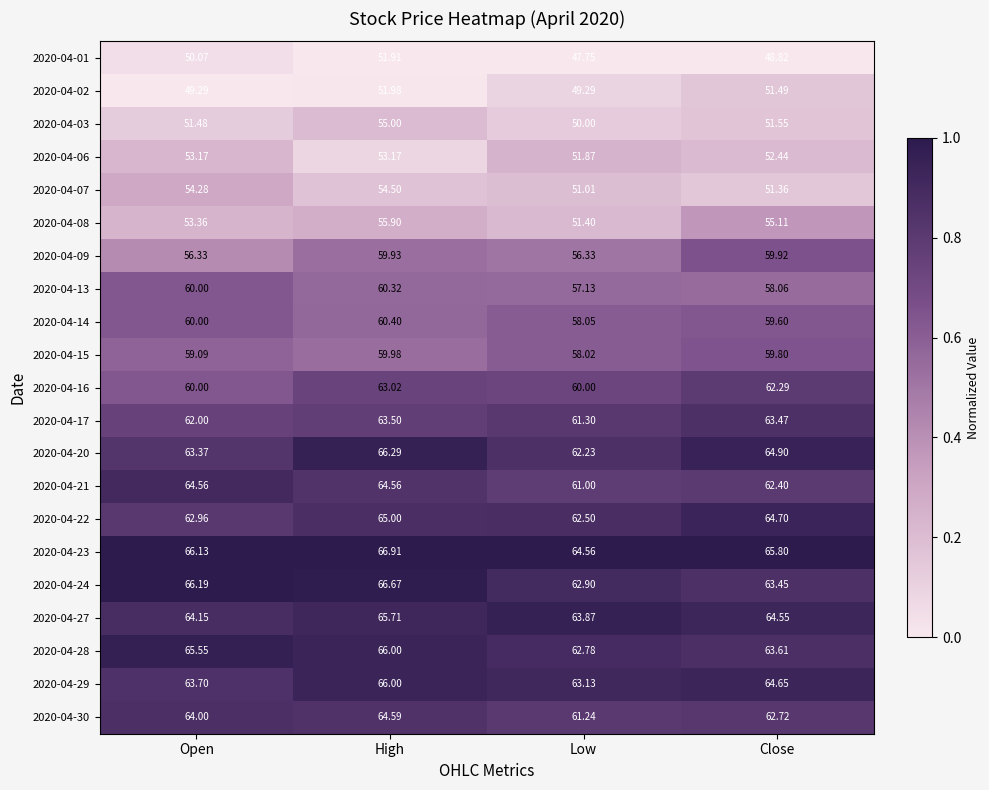

Is the value of 2020-04-24 at Open greater than the value of 2020-04-30 at Open?

Yes